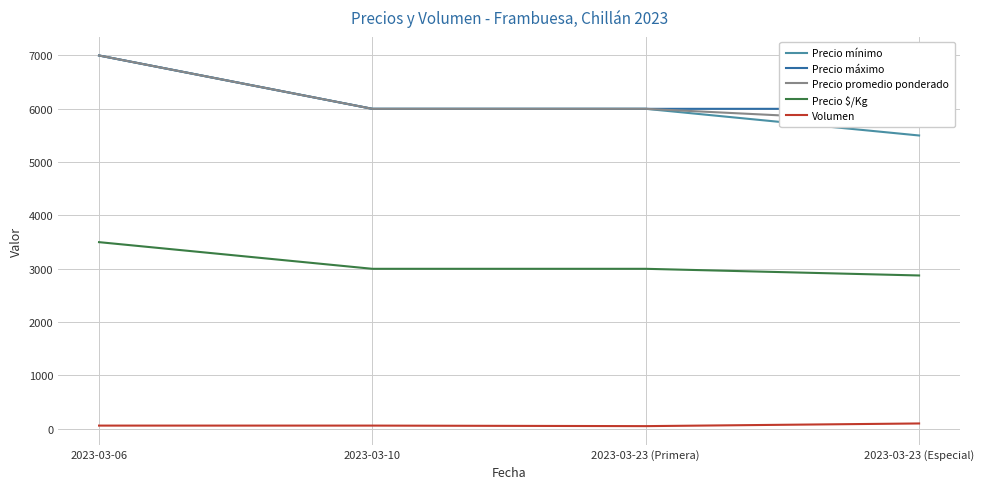

List the labels in order of Precio mínimo value, largest first.

2023-03-06, 2023-03-10, 2023-03-23 (Primera), 2023-03-23 (Especial)